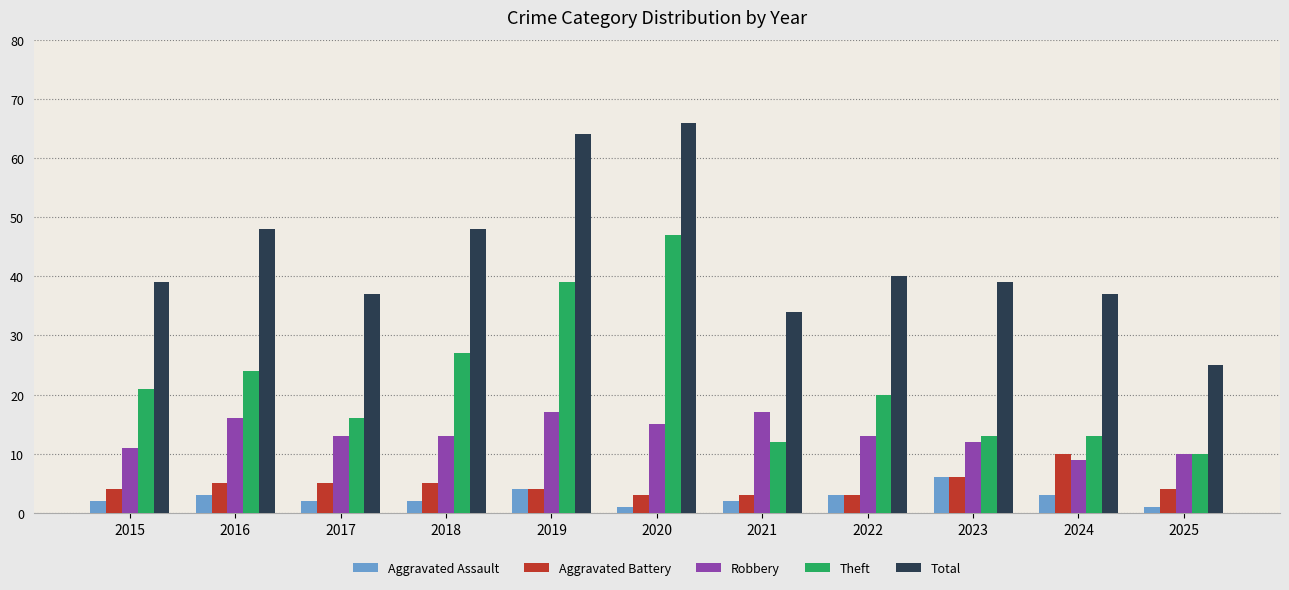

List the series in order of their peak value, lowest first.

Aggravated Assault, Aggravated Battery, Robbery, Theft, Total